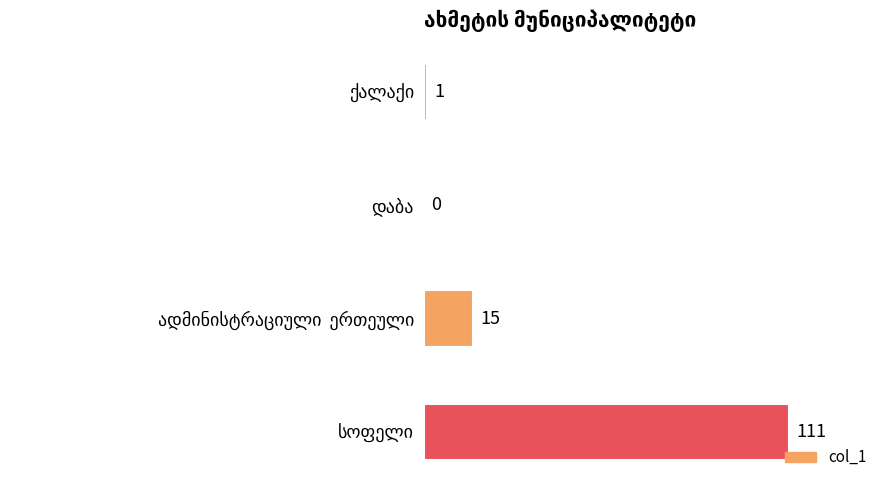

What is the maximum value shown in the chart?

111